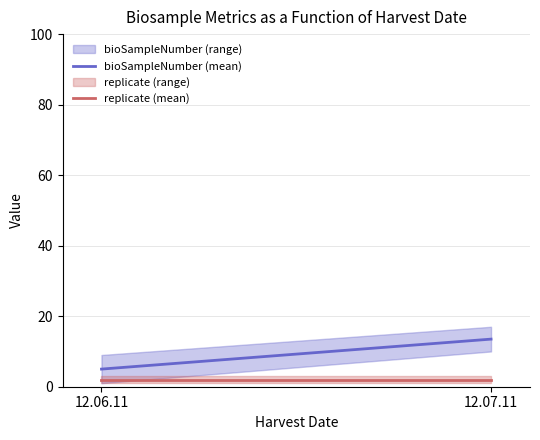

True or false: bioSampleNumber (mean) has a value of 7.6 at 12.06.11.

False